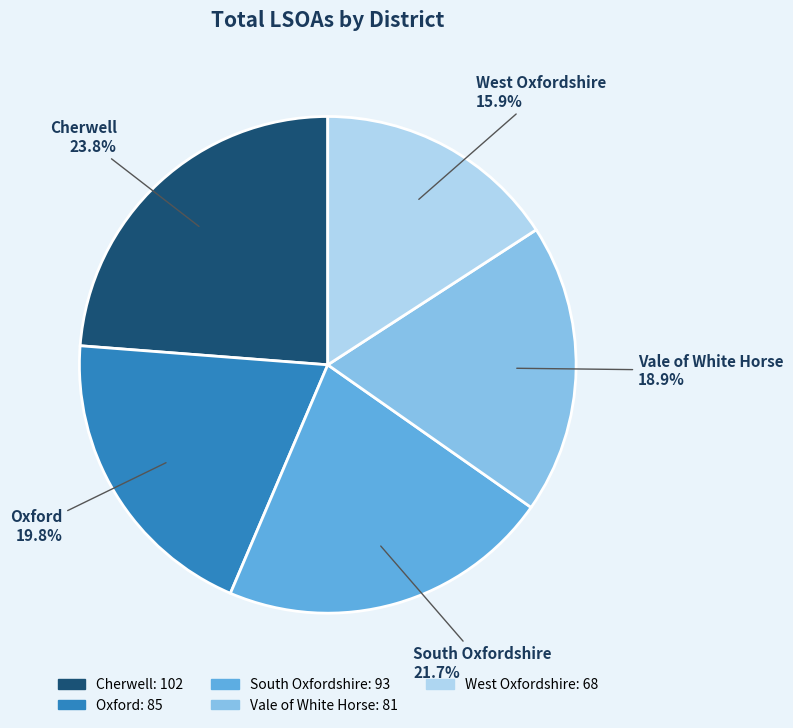

Is there any slice that represents more than half of the pie?

No